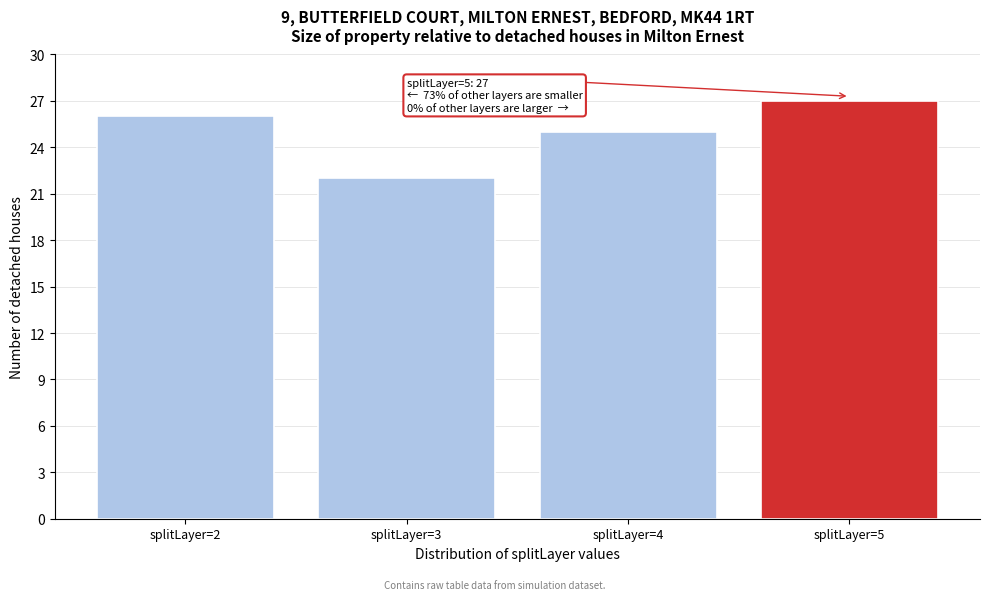

Reading left to right, extract all data points from this chart.

splitLayer=2=26	splitLayer=3=22	splitLayer=4=25	splitLayer=5=27